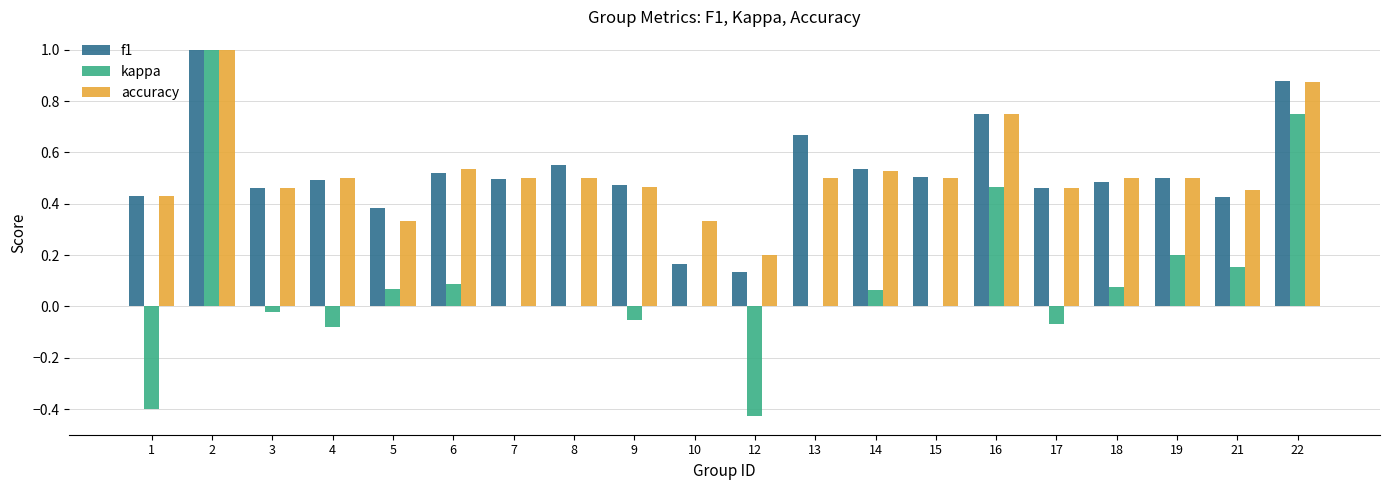

Are the bars horizontal?

No